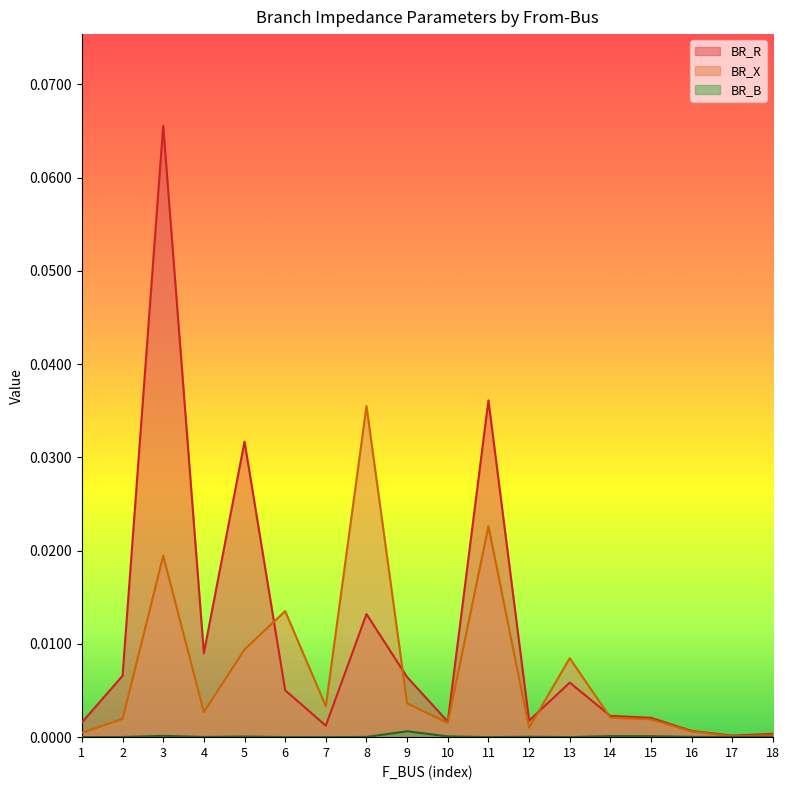

At which category does BR_X reach its first local peak?

3